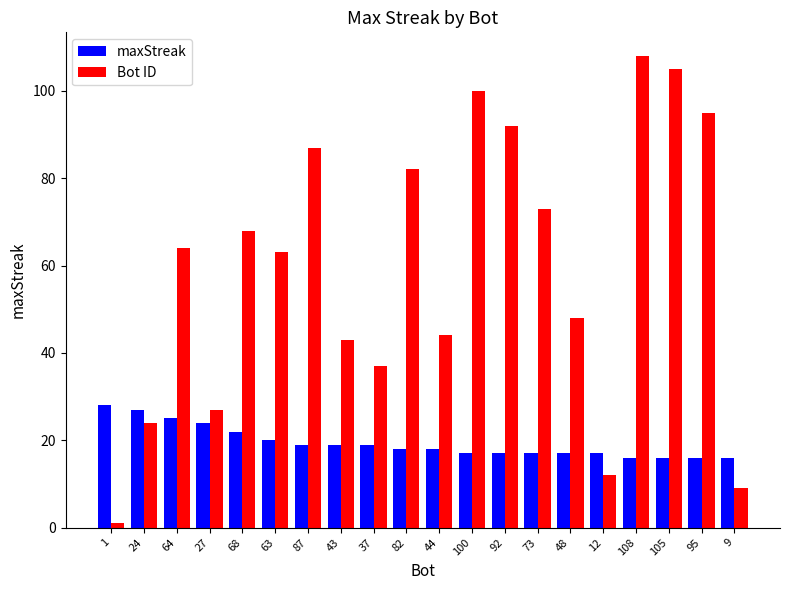

What is the maximum value for Bot ID?

108